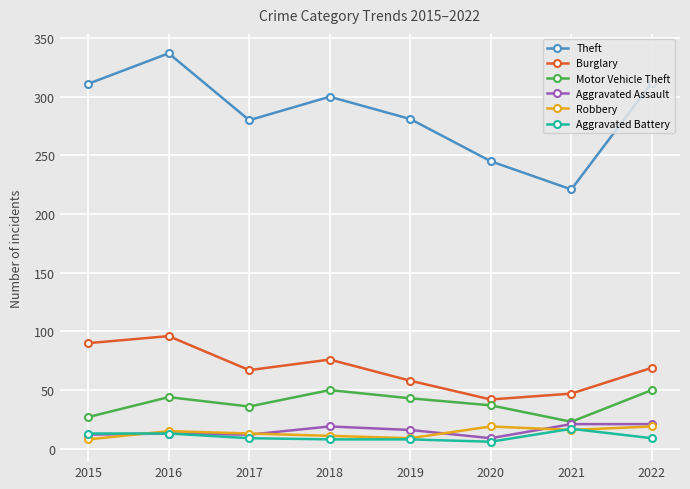

The value of Burglary at 2021 is 47. True or false?

True